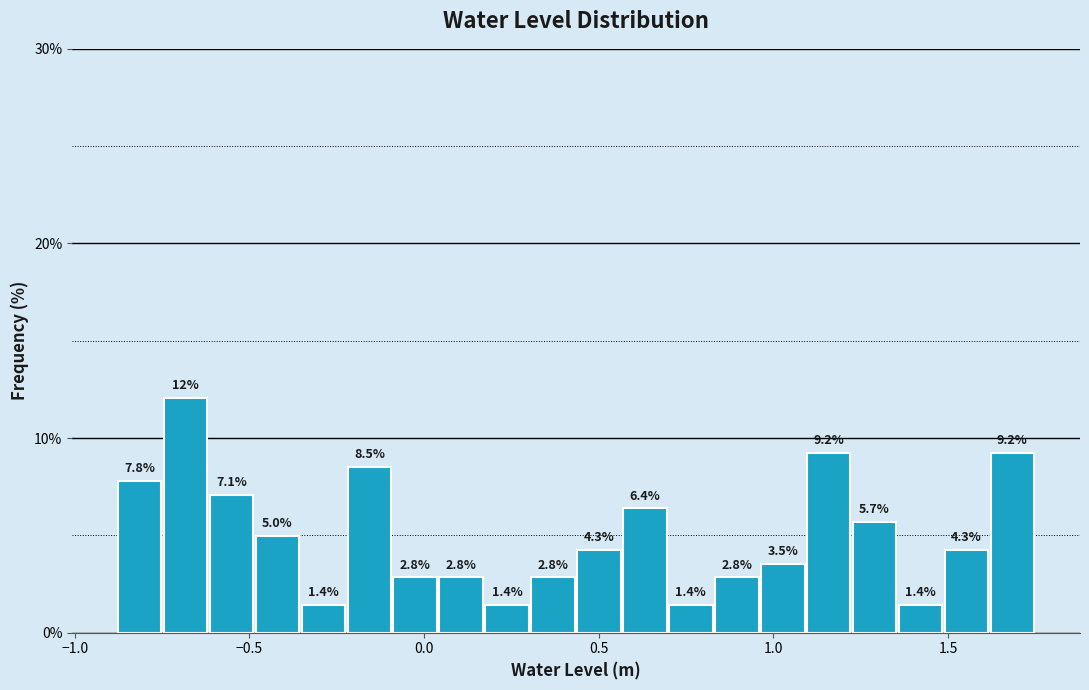

Around what value on the x-axis is the tallest bar? Give the approximate position of its centre, as read against the axis.

-0.70